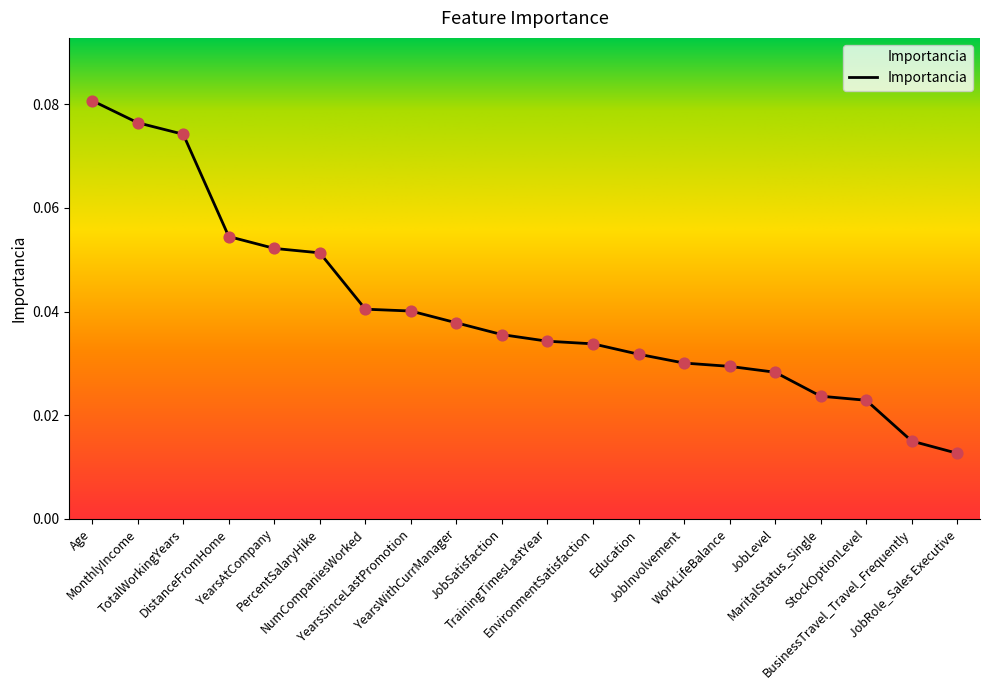

Between DistanceFromHome and JobSatisfaction, which is larger?

DistanceFromHome